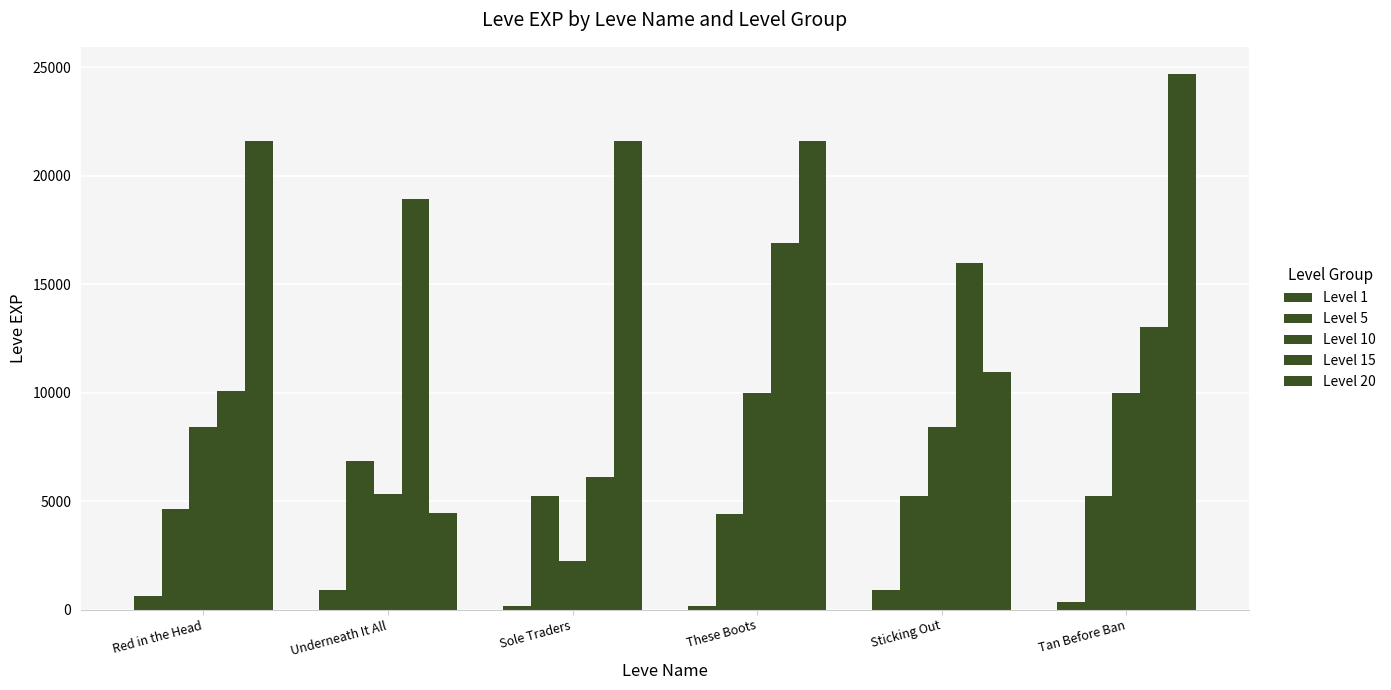

Which series has the largest total across all categories?

Level 20